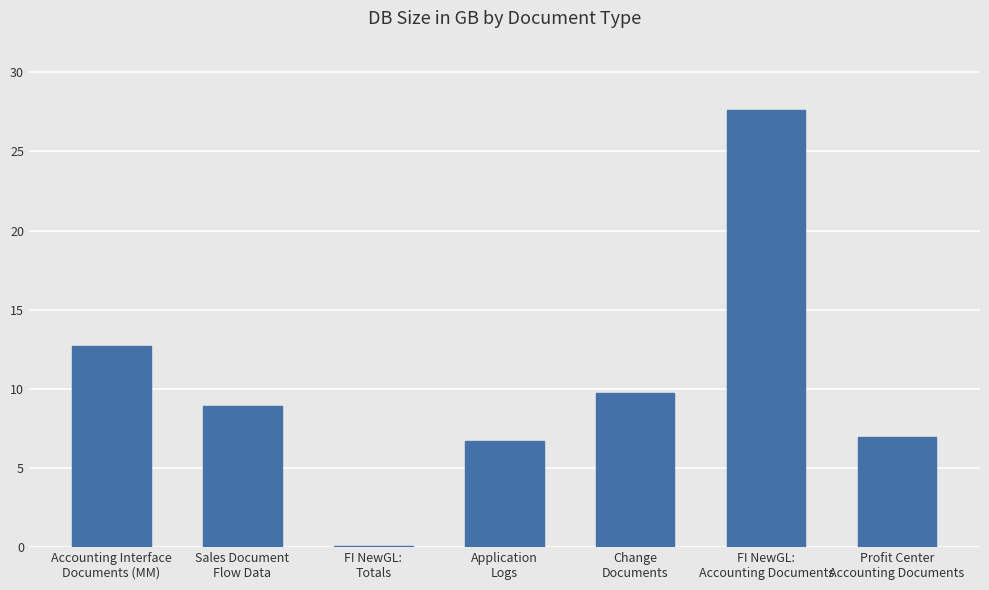

What is the maximum value shown in the chart?

27.6